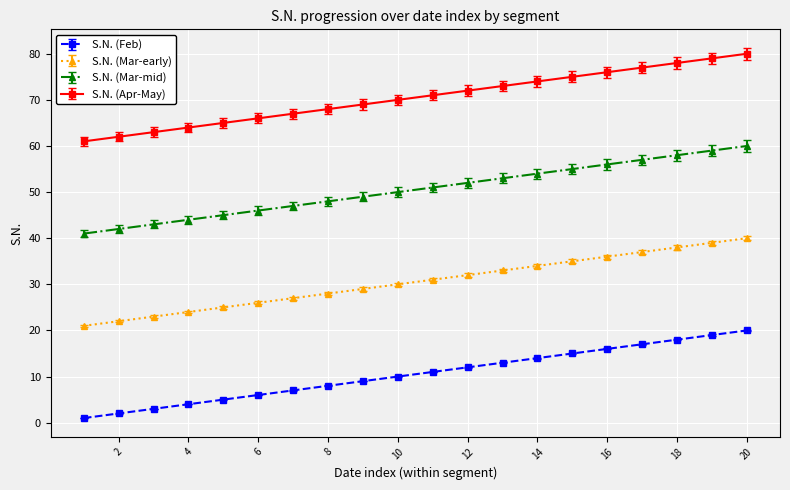

What is the difference between the maximum and minimum values in the S.N. (Apr-May) series?

19